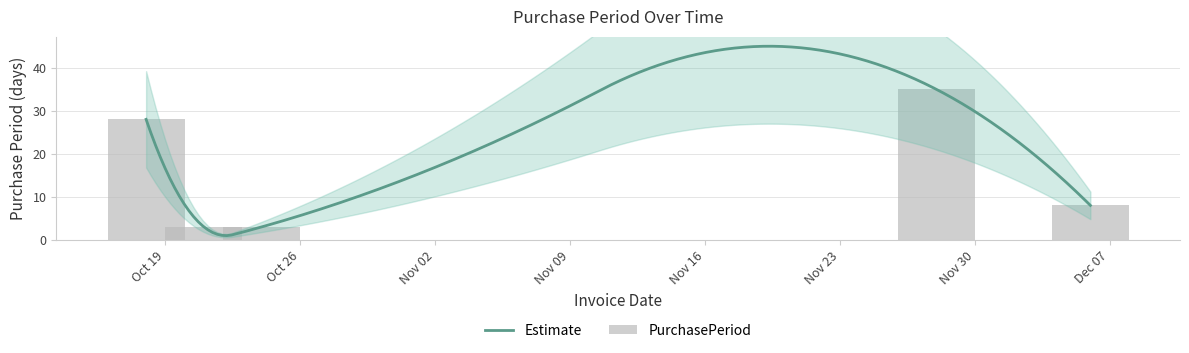

What is the lowest value of the Estimate series?

1.0